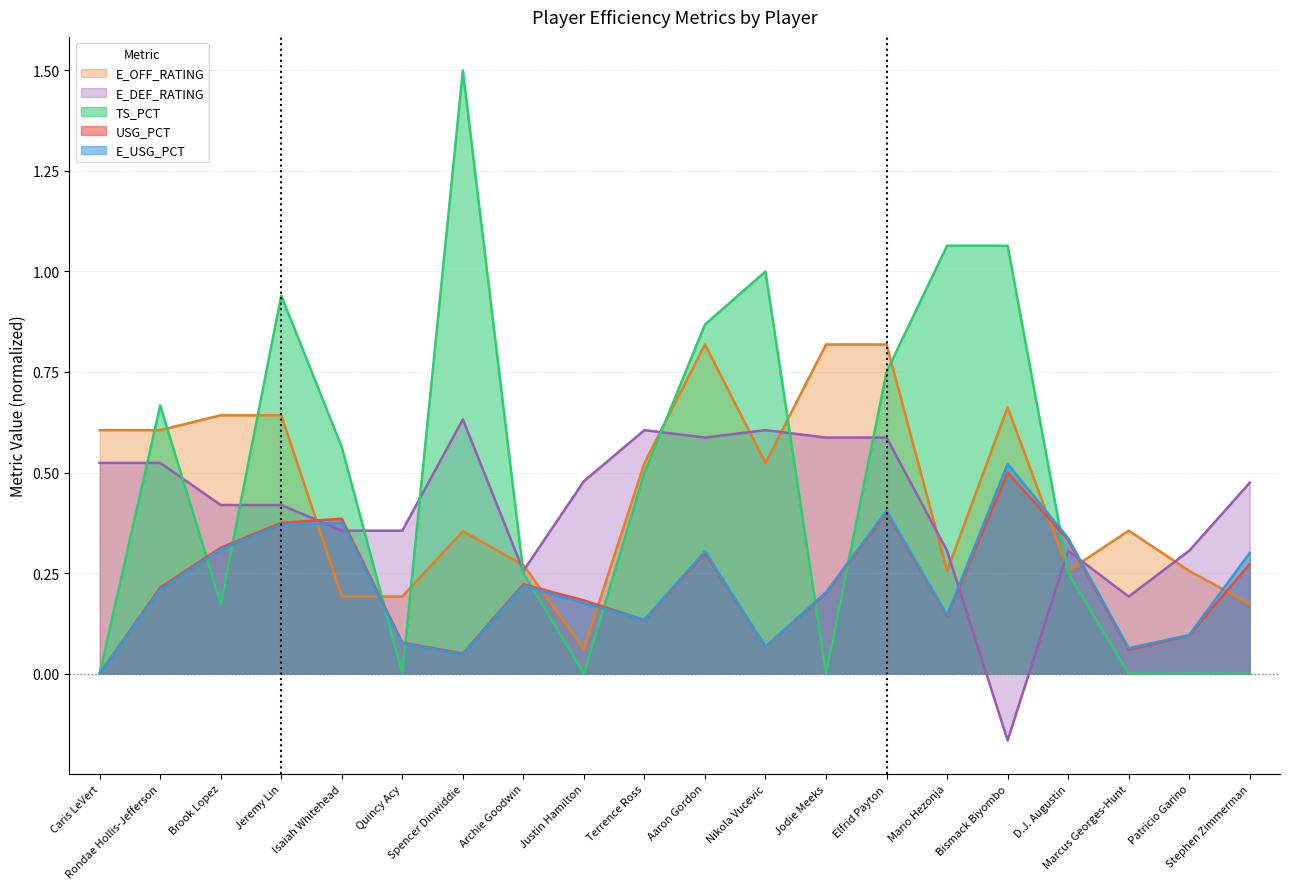

True or false: E_OFF_RATING and E_USG_PCT cross at least once.

True